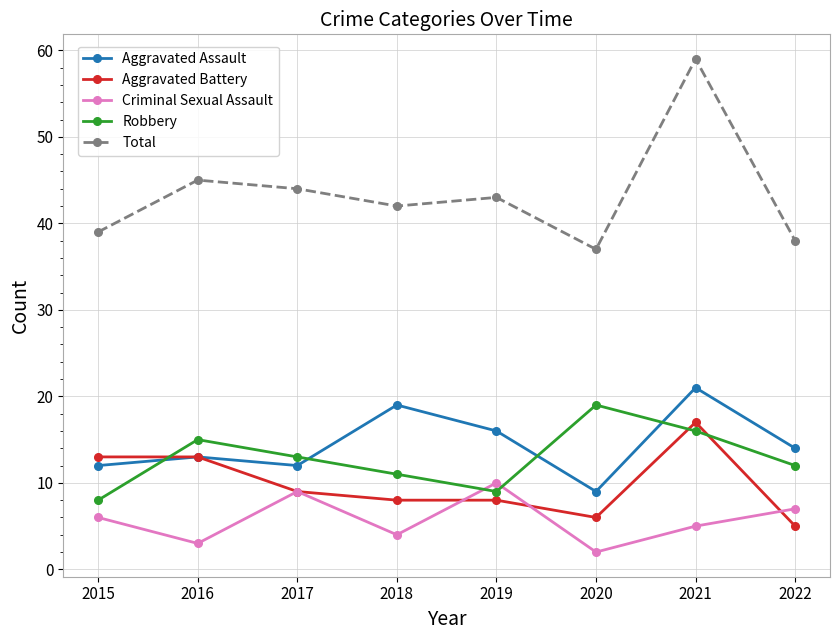

Which series has the widest spread of values?

Total